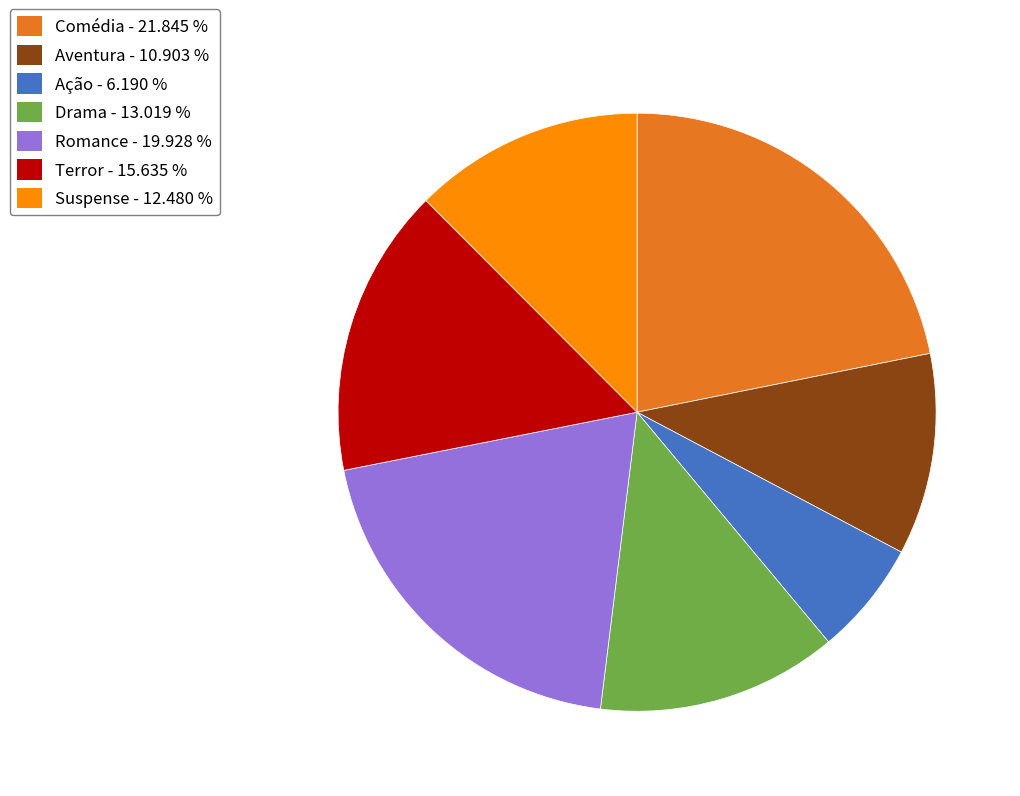

Is it true that Aventura is 25% of the pie?

False